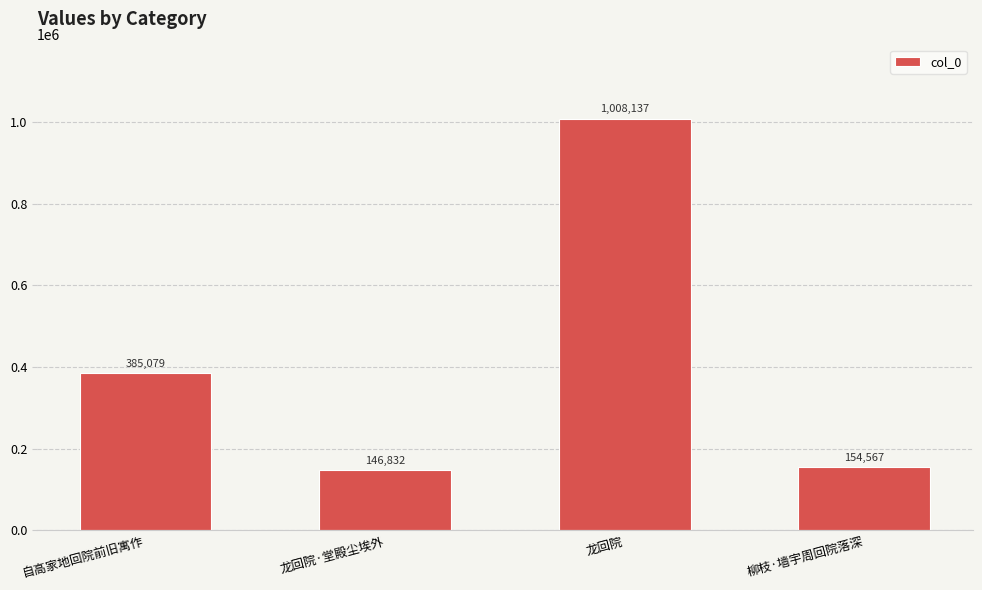

At which label is the value closest to 577484?

自高家地回院前旧寓作